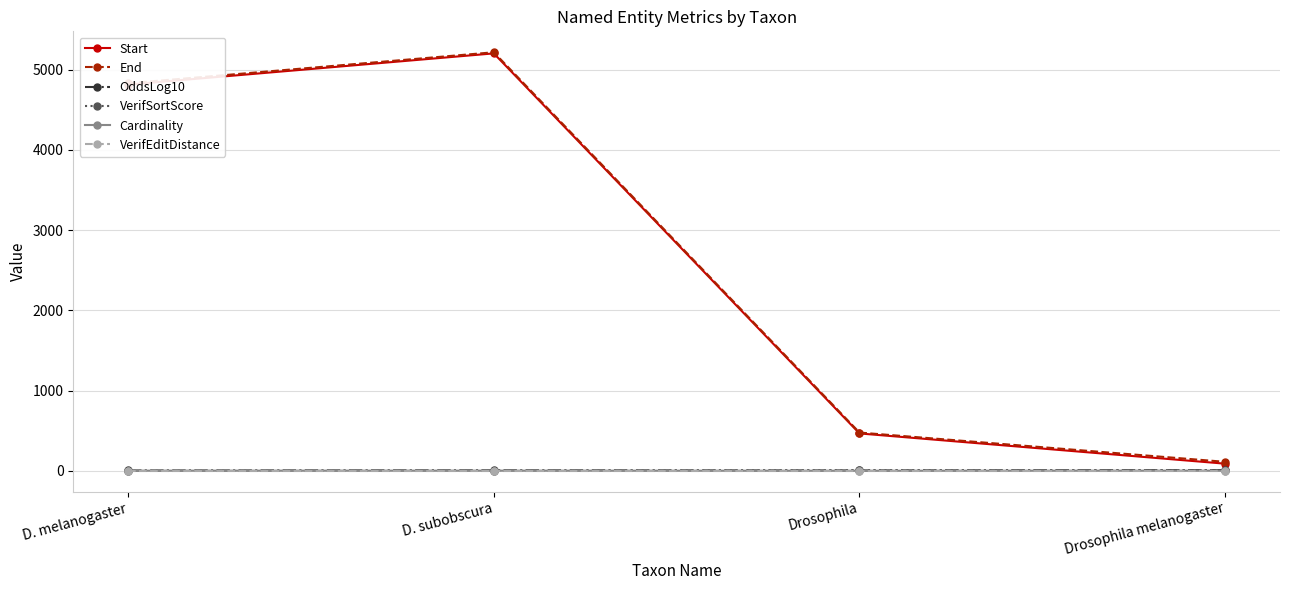

Rank the categories by Start value from lowest to highest.

Drosophila melanogaster, Drosophila, D. melanogaster, D. subobscura